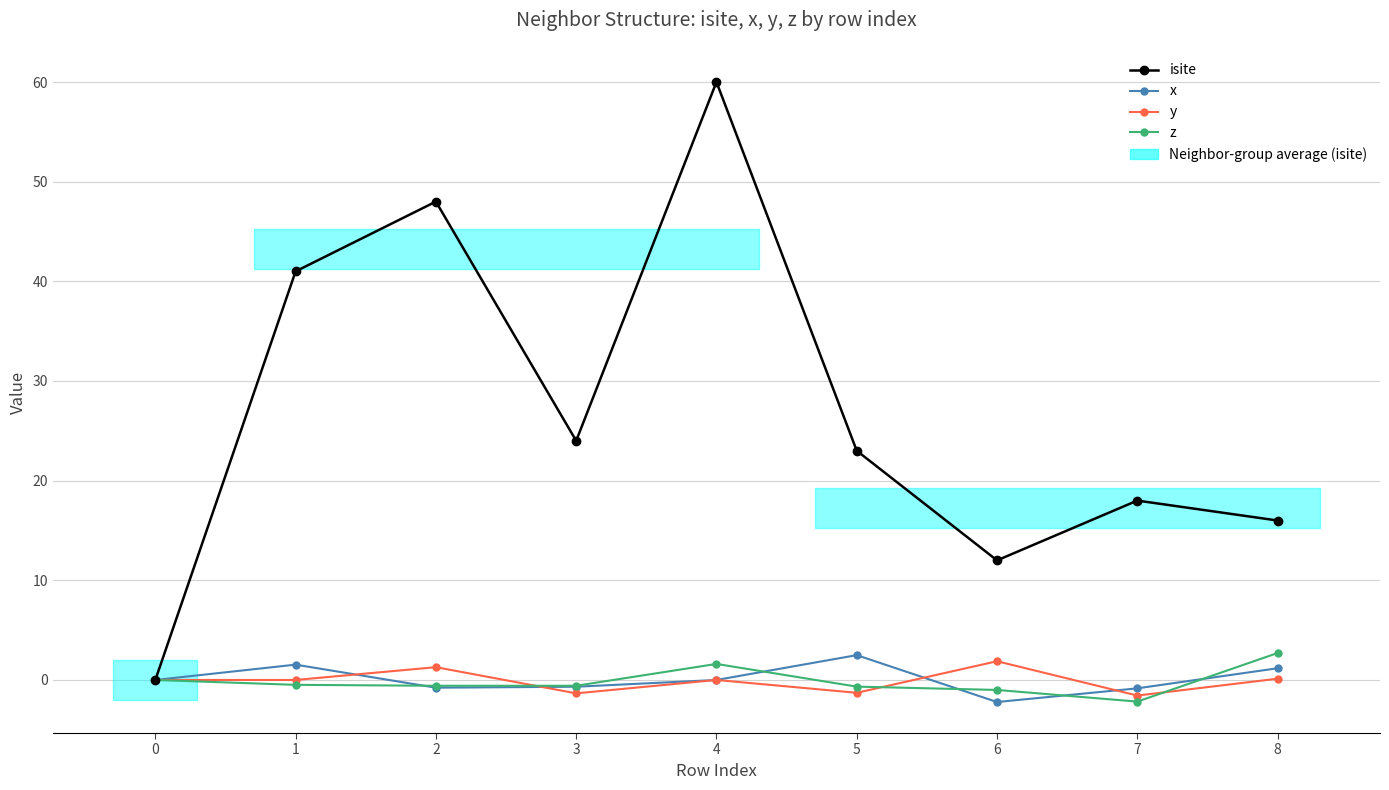

How many distinct data groups are displayed?

4